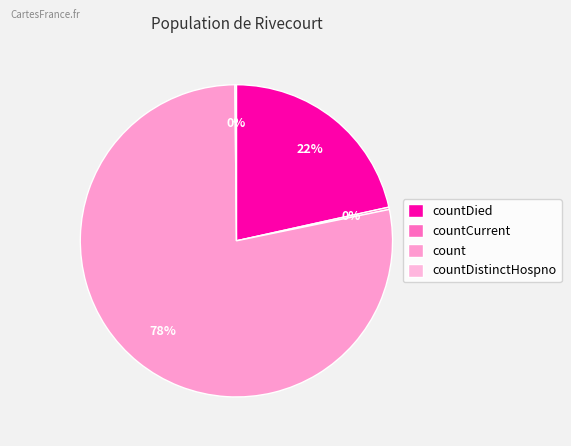

How many segments does this pie chart have?

4